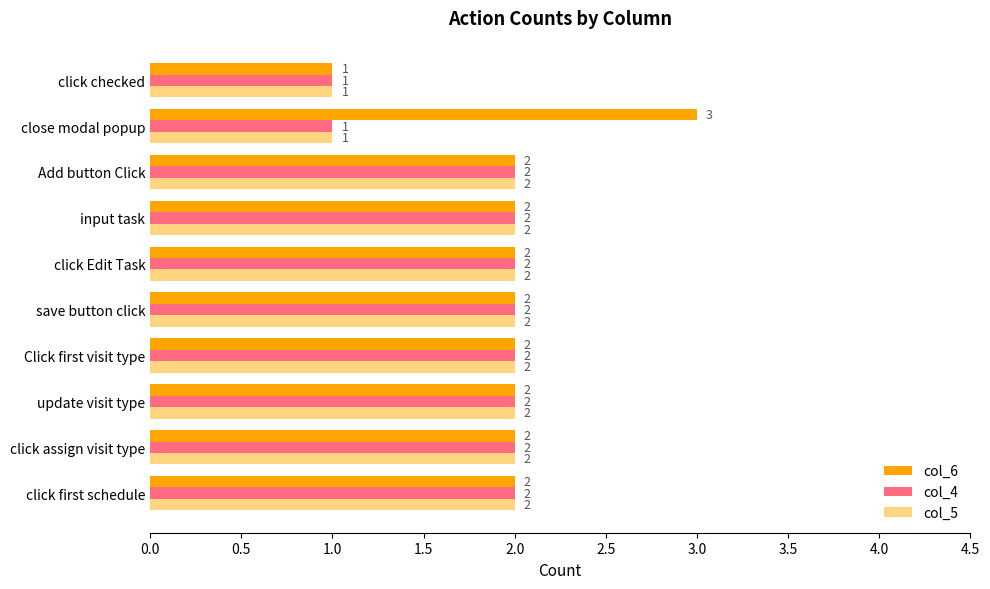

The value of col_6 at close modal popup is 3. True or false?

True